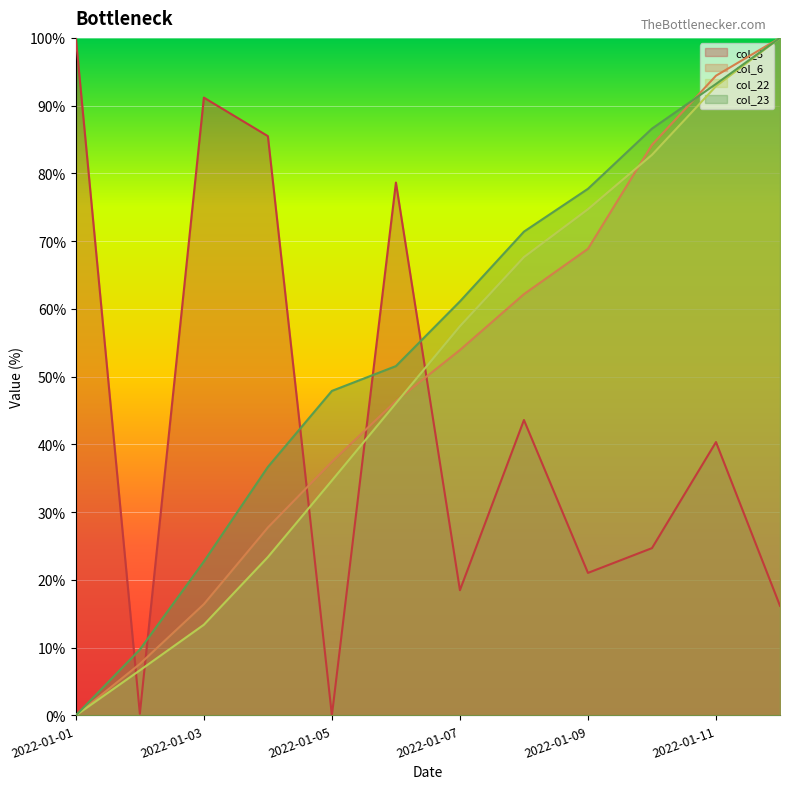

At which label does col_23 reach its peak?

2022-01-12